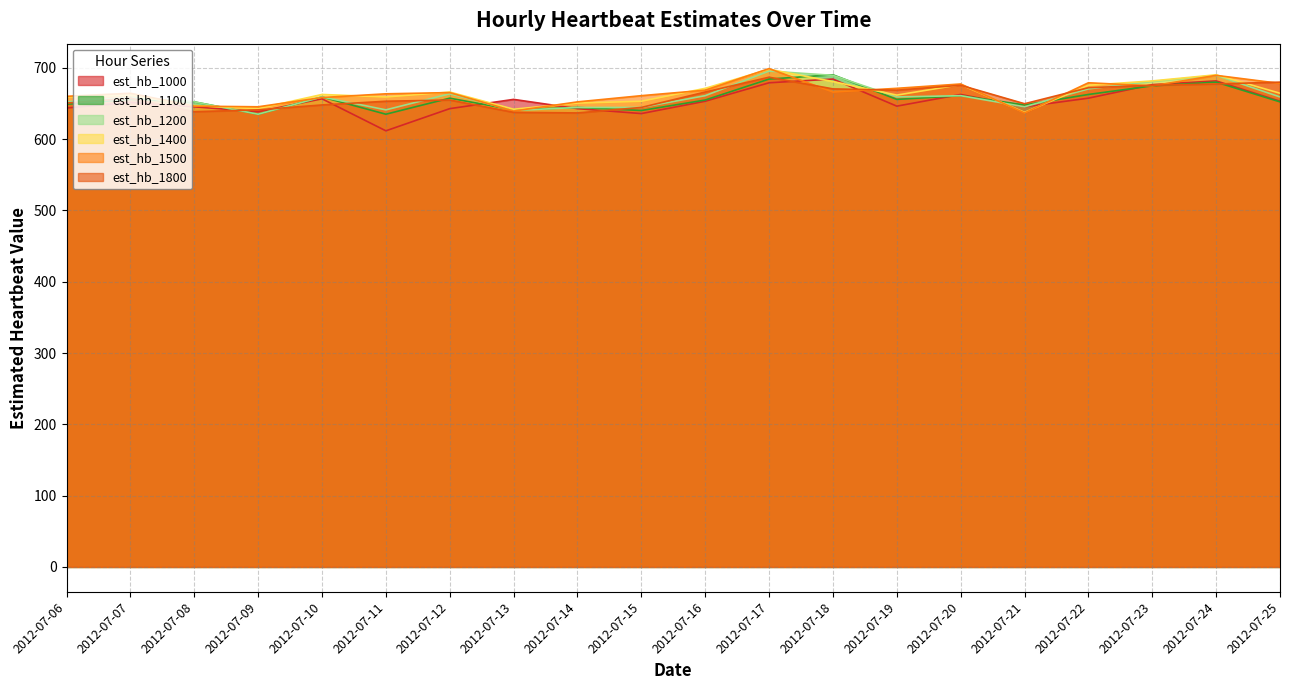

Which label corresponds to the largest value in the chart?

2012-07-17